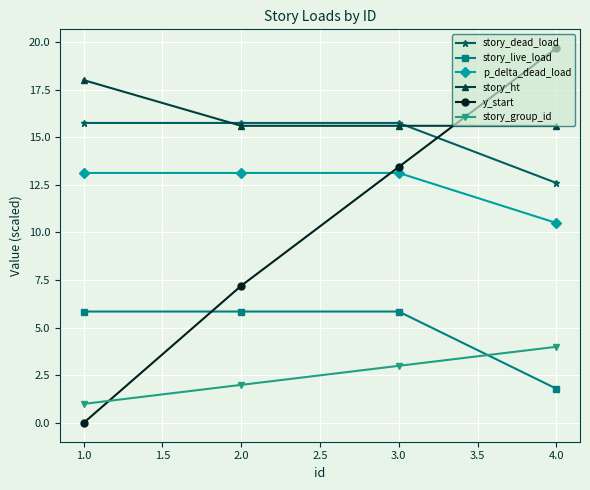

Which series has the largest total across all categories?

story_ht